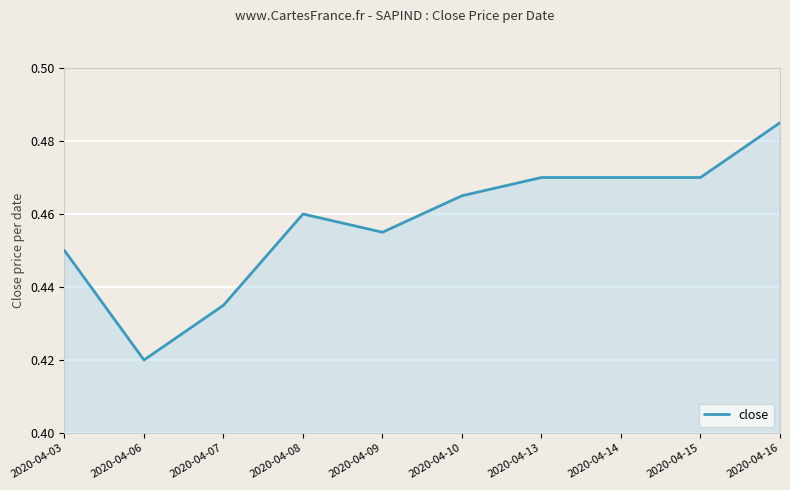

Does the chart have visible grid lines?

Yes